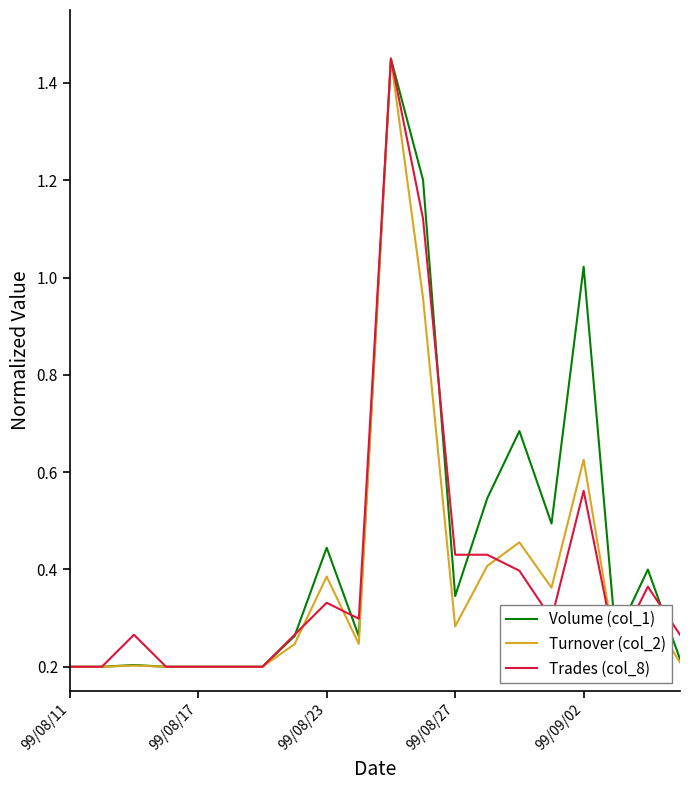

Does the chart have visible grid lines?

No